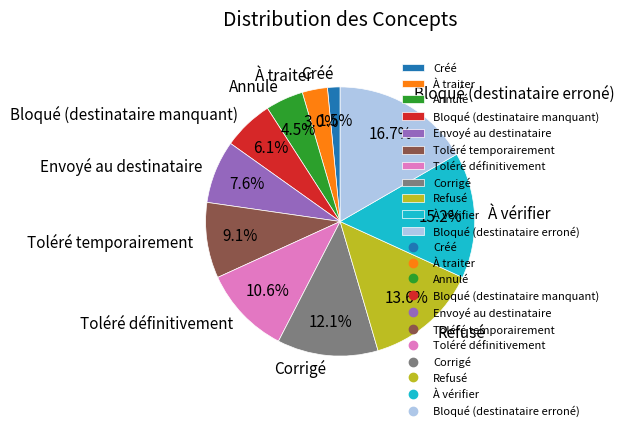

Does Toléré définitivement account for over 50% of the chart?

No